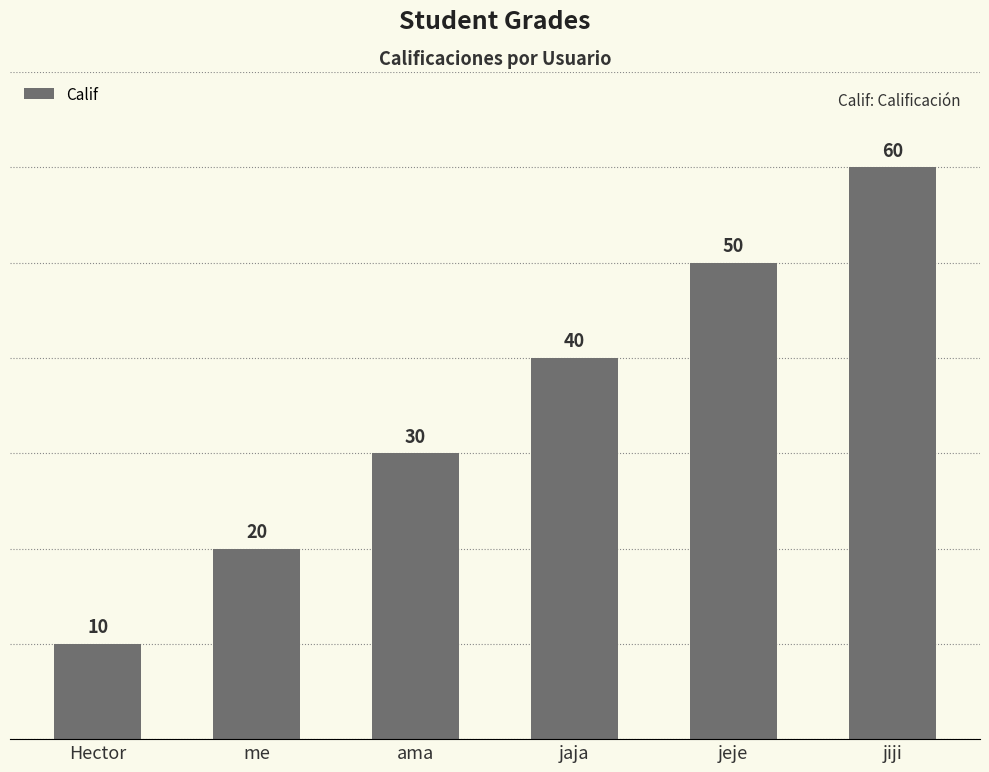

What value does the data have at me, to the nearest 10?

20